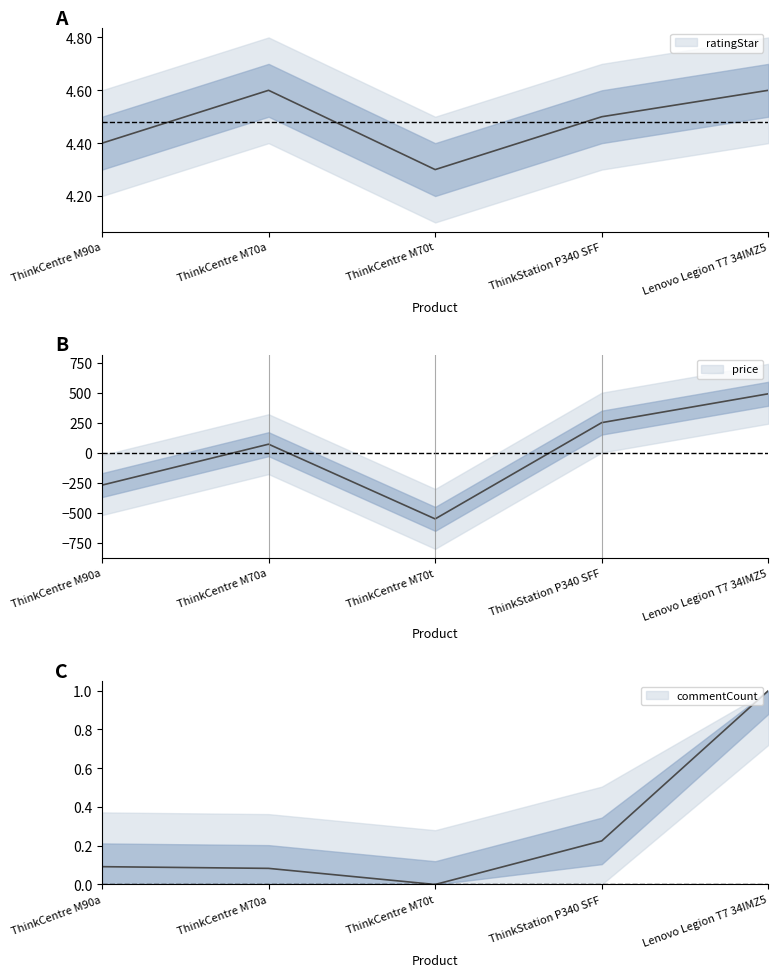

Reading right to left, what are all the values shown in this chart?

price: 494.0	253.0	-551.0	73.0	-269.0
commentCount: 1.0	0.2	0.0	0.1	0.1
ratingStar: 4.6	4.5	4.3	4.6	4.4